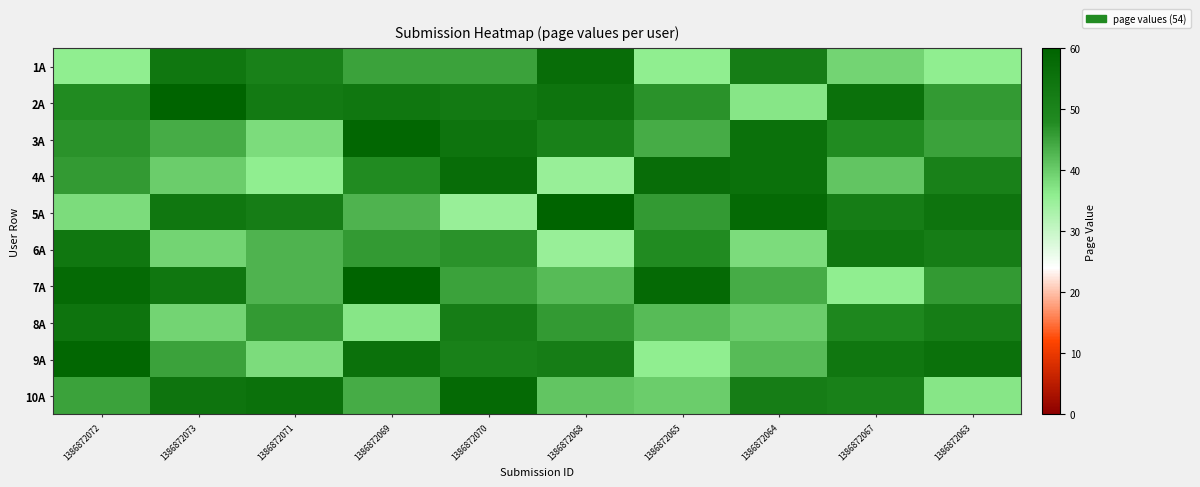

Count the number of categories in the chart.

10